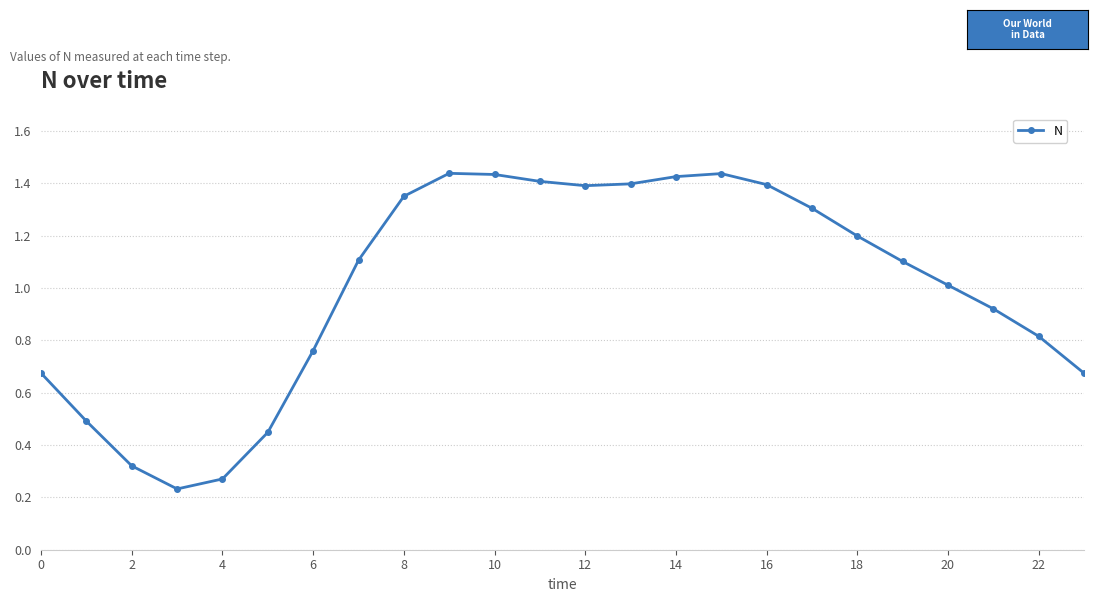

What is the difference between the maximum and minimum values?

1.2